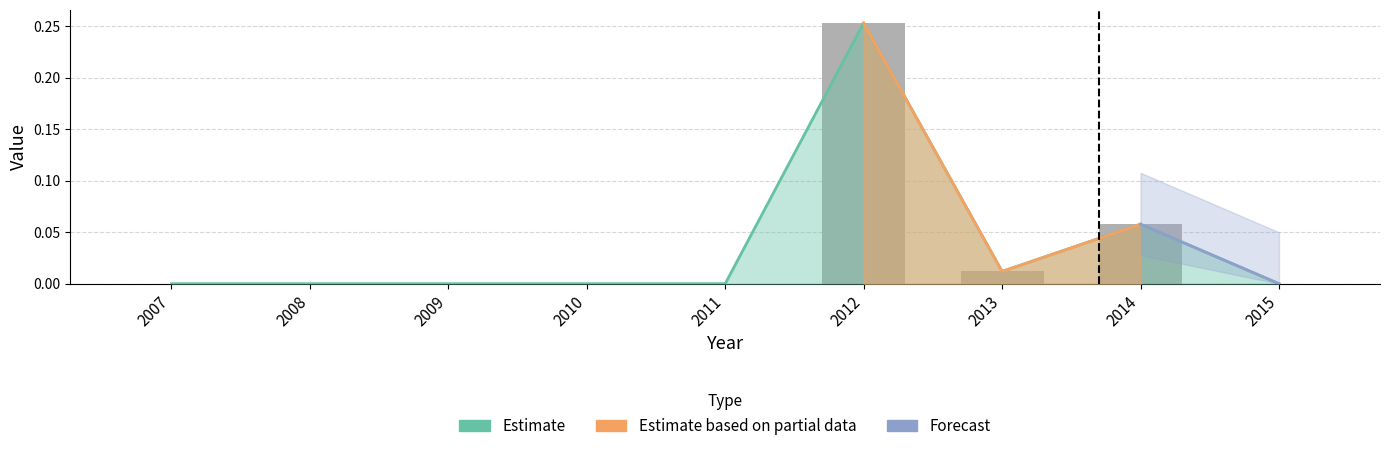

List the labels in order of value, smallest first.

2007, 2008, 2009, 2010, 2011, 2015, 2013, 2014, 2012